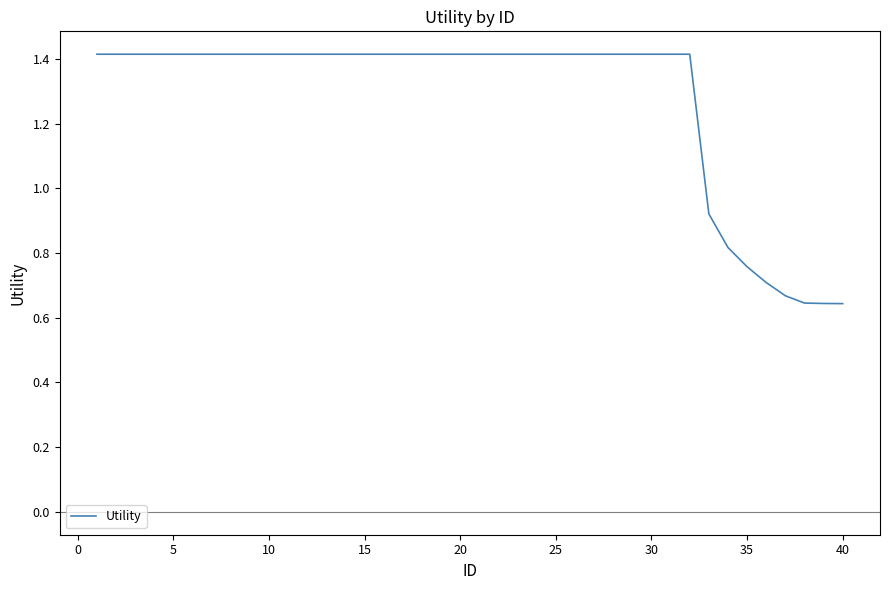

What is the greatest value displayed?

1.4